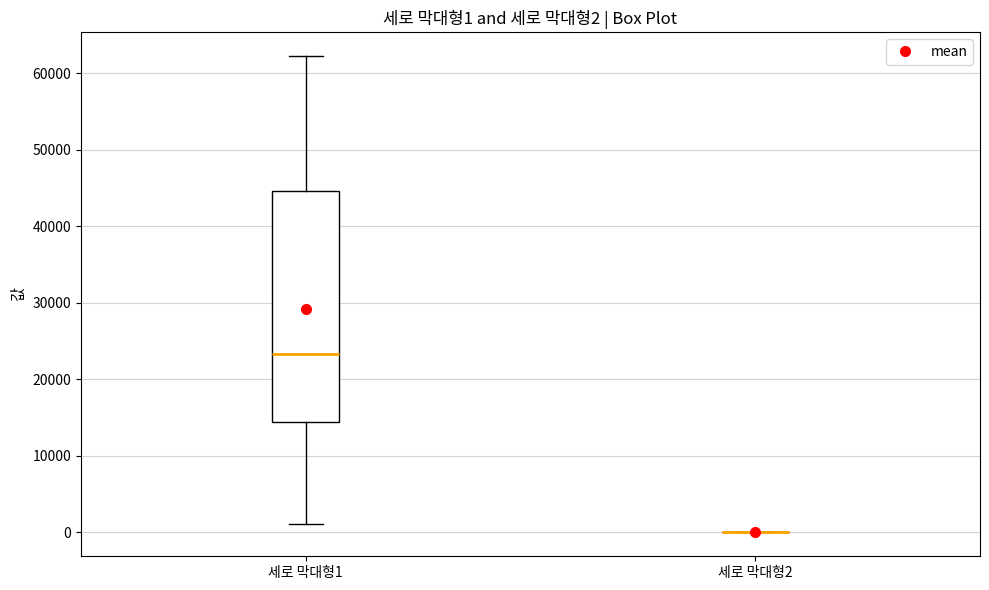

Which box is the tallest, from its lower edge to its upper edge?

세로 막대형1